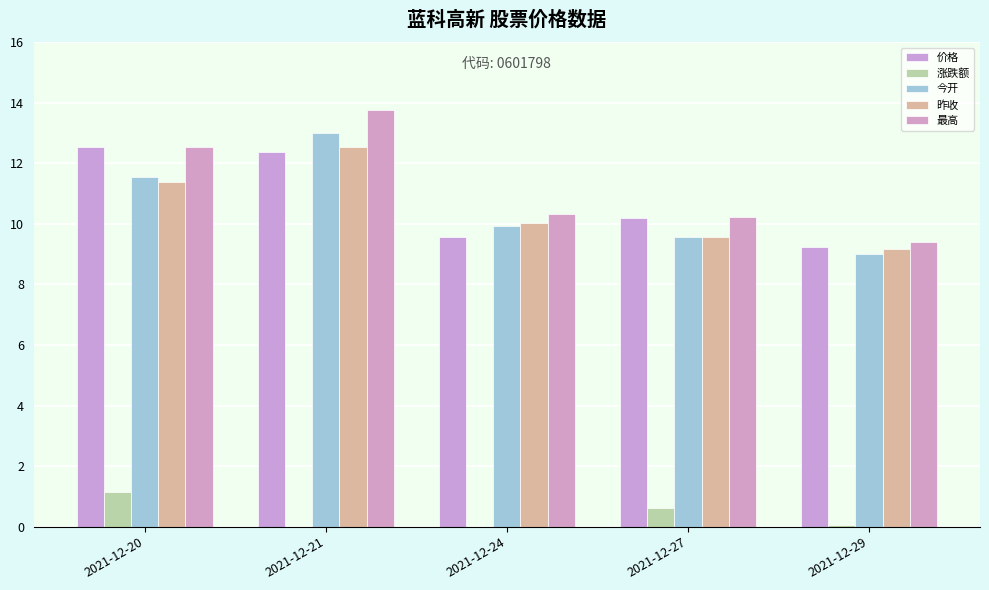

Which series has the largest total across all categories?

最高